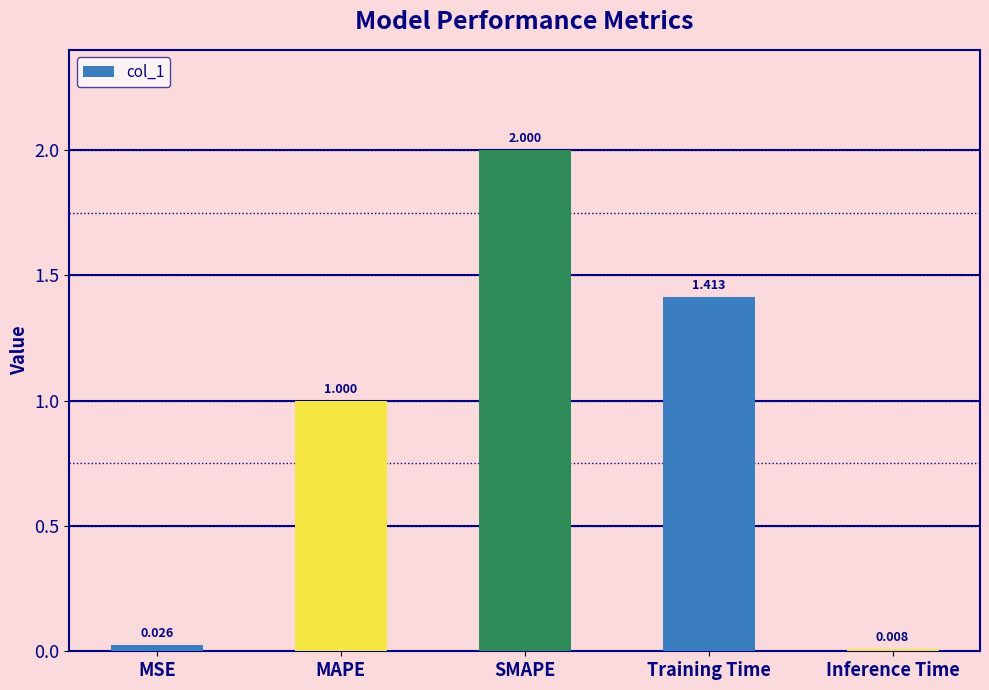

Count the number of data series in this chart.

1